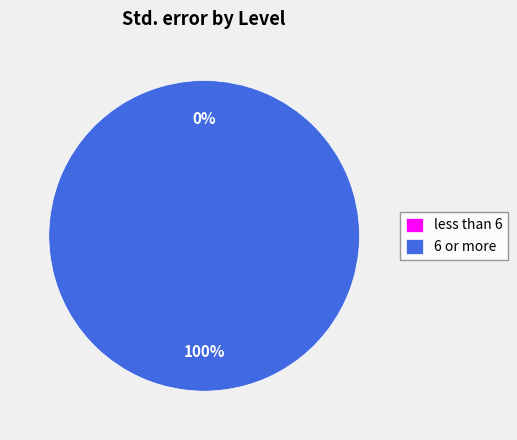

The less than 6 slice represents 0% of the pie. True or false?

True